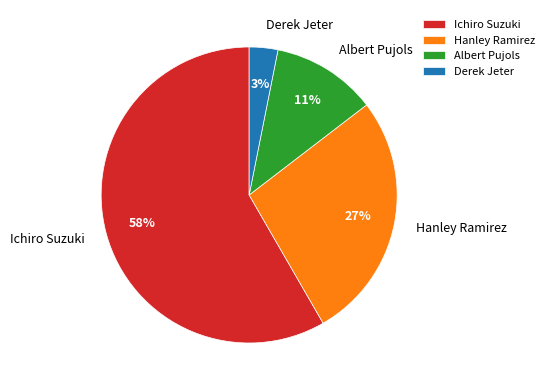

The Derek Jeter slice represents 3% of the pie. True or false?

True